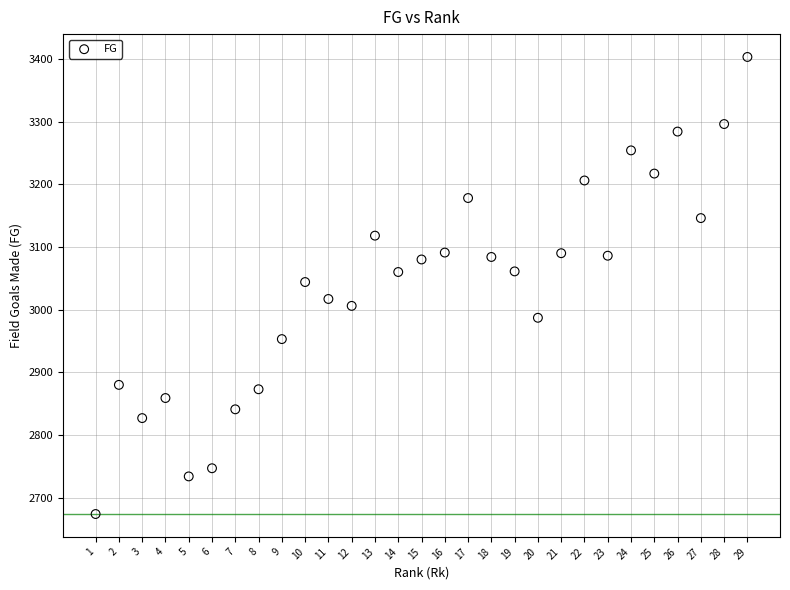

What is the range of X values (max minus min)?

28